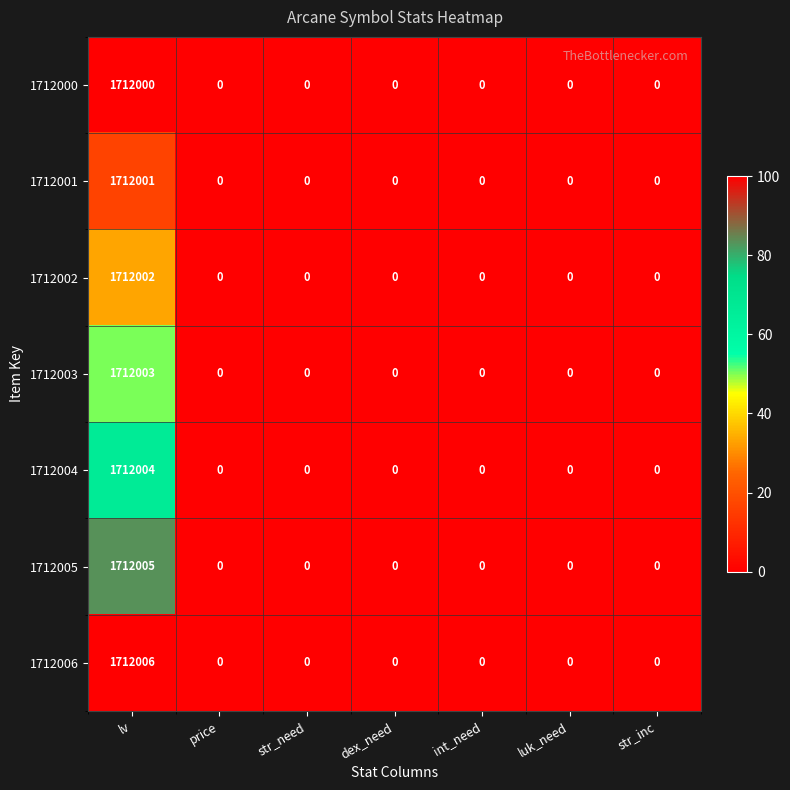

How many data points does each series have?

7